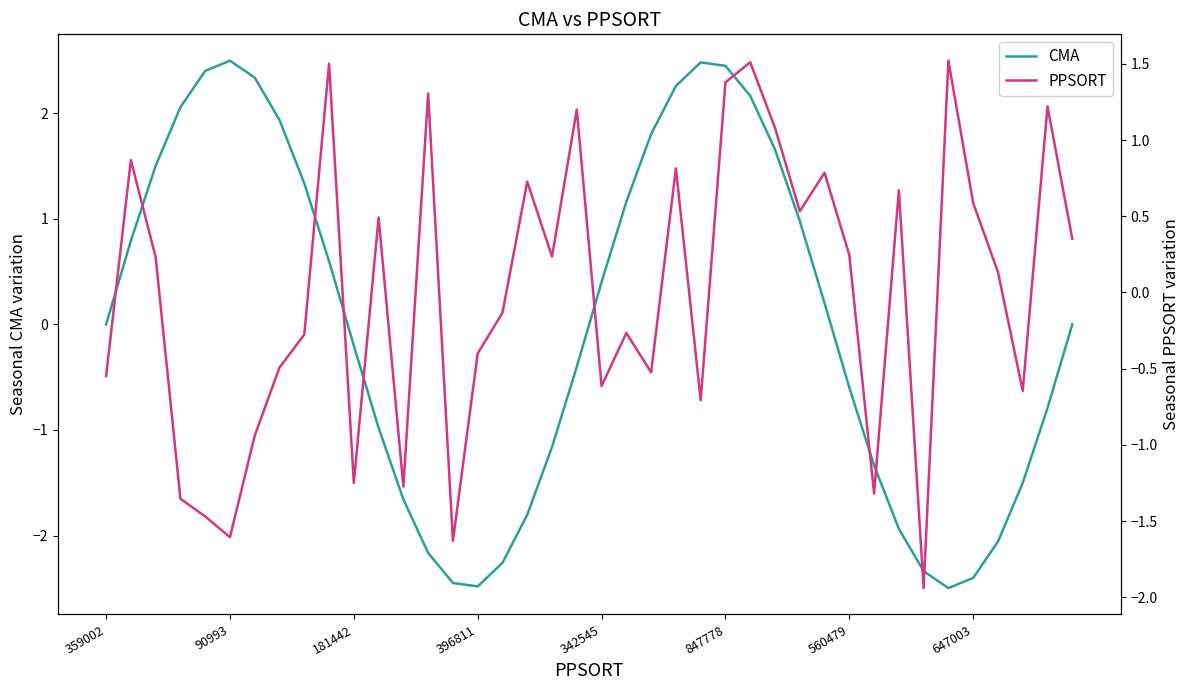

True or false: CMA and PPSORT cross at least once.

True